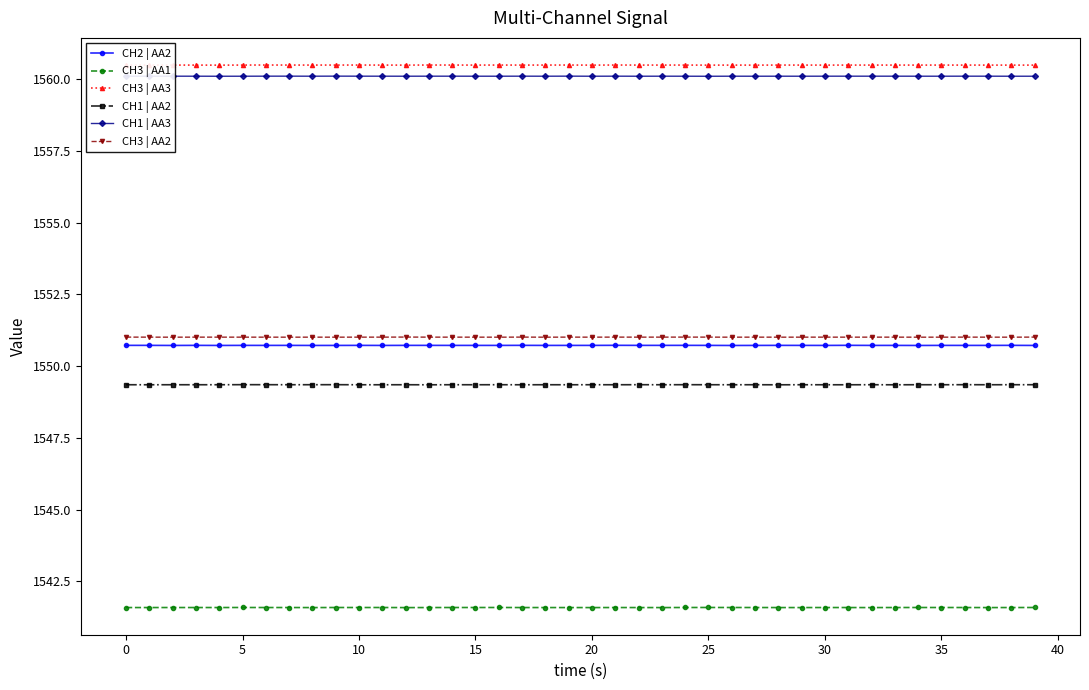

Count the CH3 | AA1 values in the range 1541 to 1542.

40